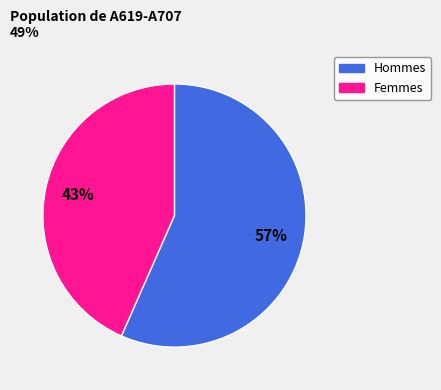

The Femmes slice represents 33% of the pie. True or false?

False